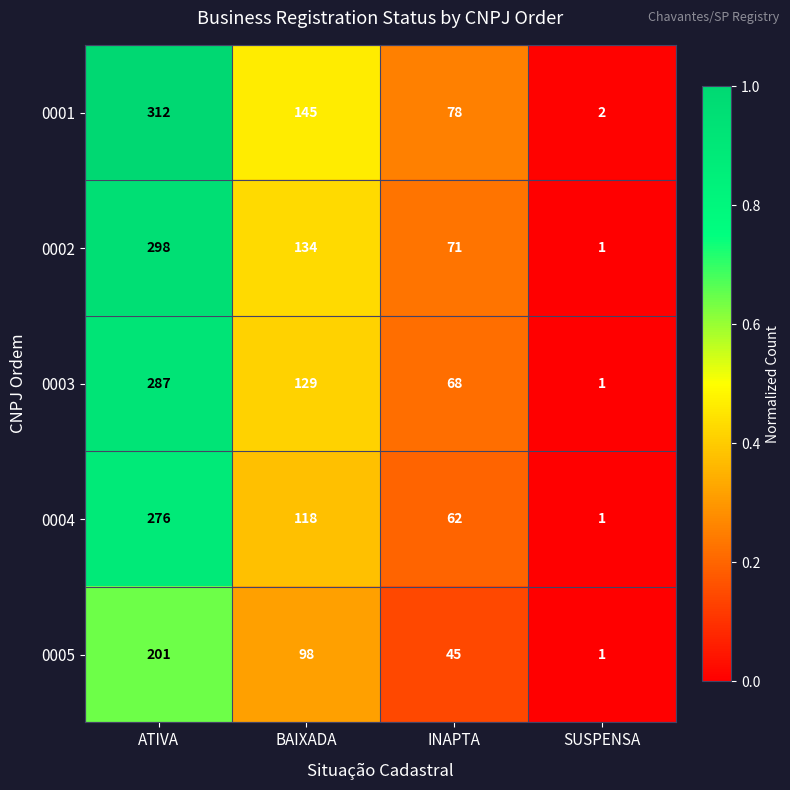

What is the average value of the 0004 series?

114